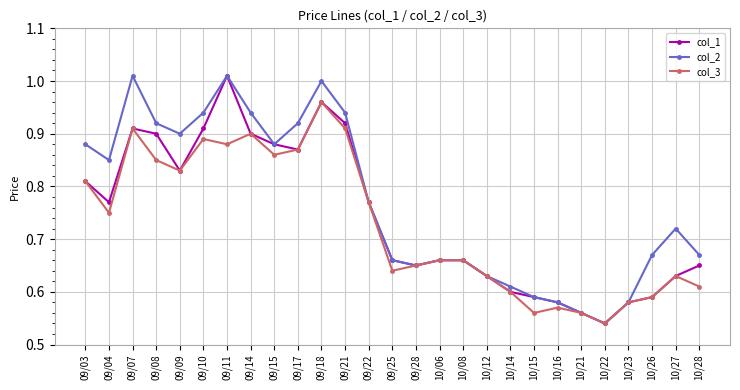

What is the label of the 20th point from the left?

10/15